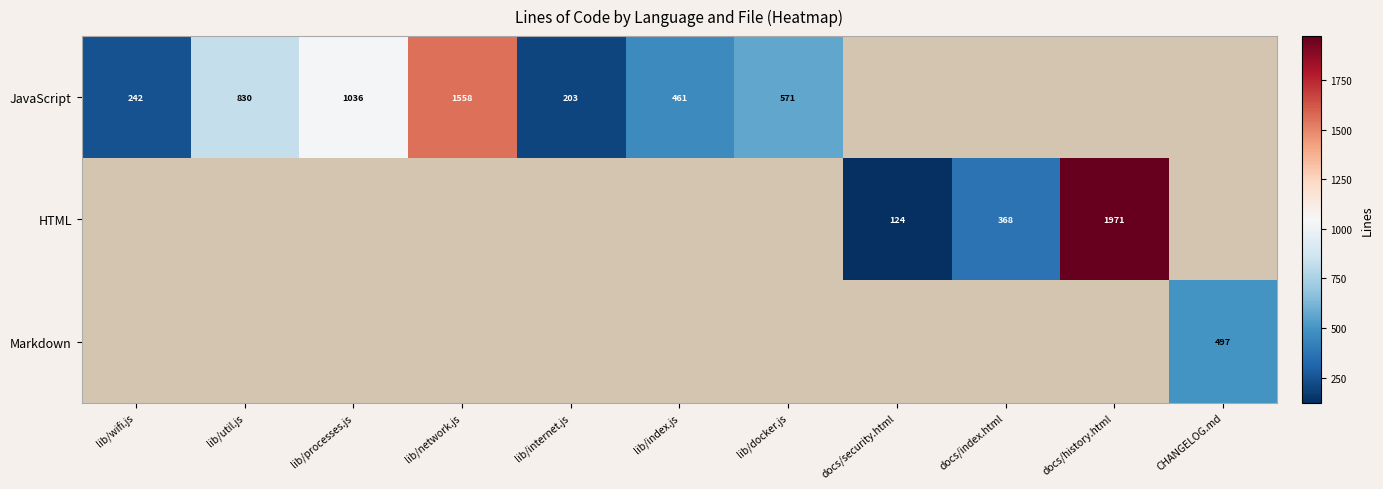

What is the sum of the JavaScript values at lib/docker.js and lib/index.js?

1032